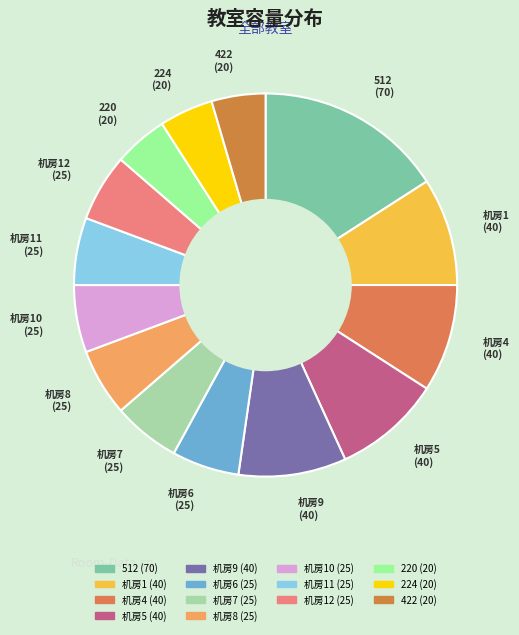

Is there a majority slice in this chart?

No